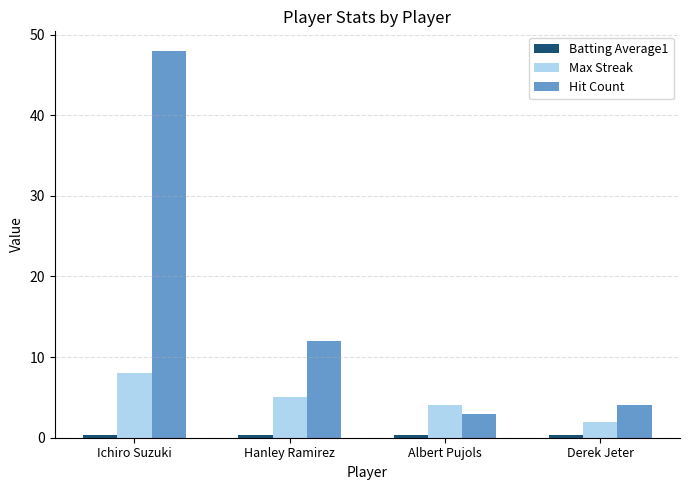

Is it true that Max Streak equals 7.1 at Hanley Ramirez?

False